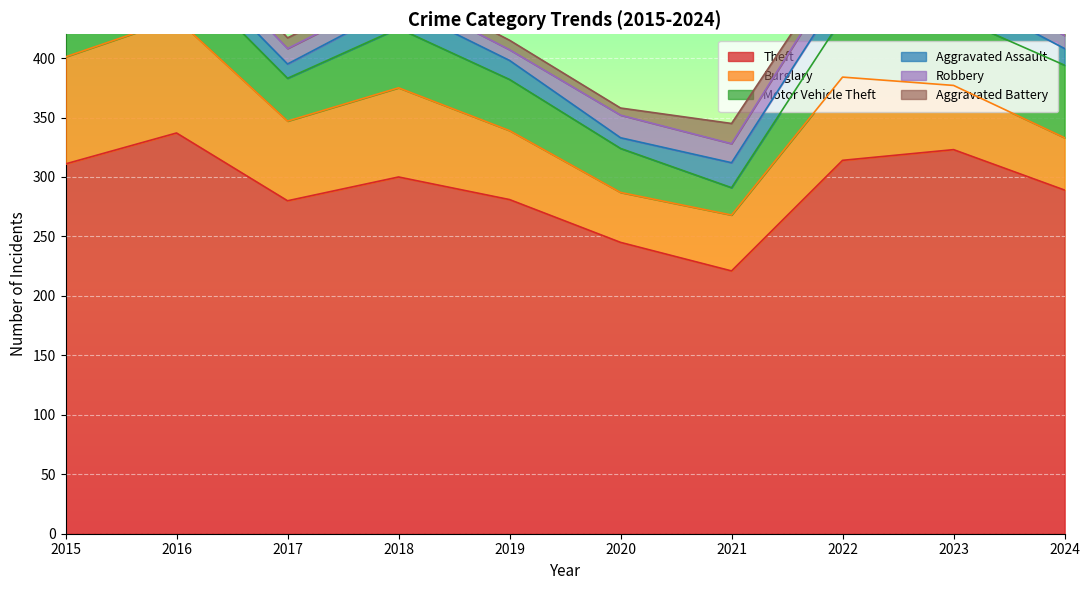

Count the number of categories in the chart.

10